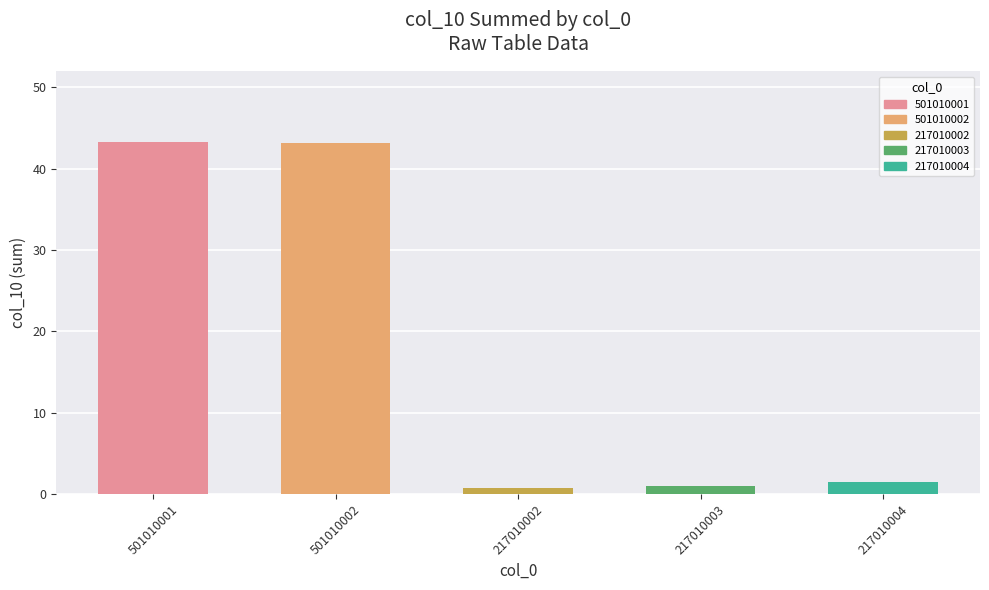

What is the label of the 3rd bar from the right?

217010002